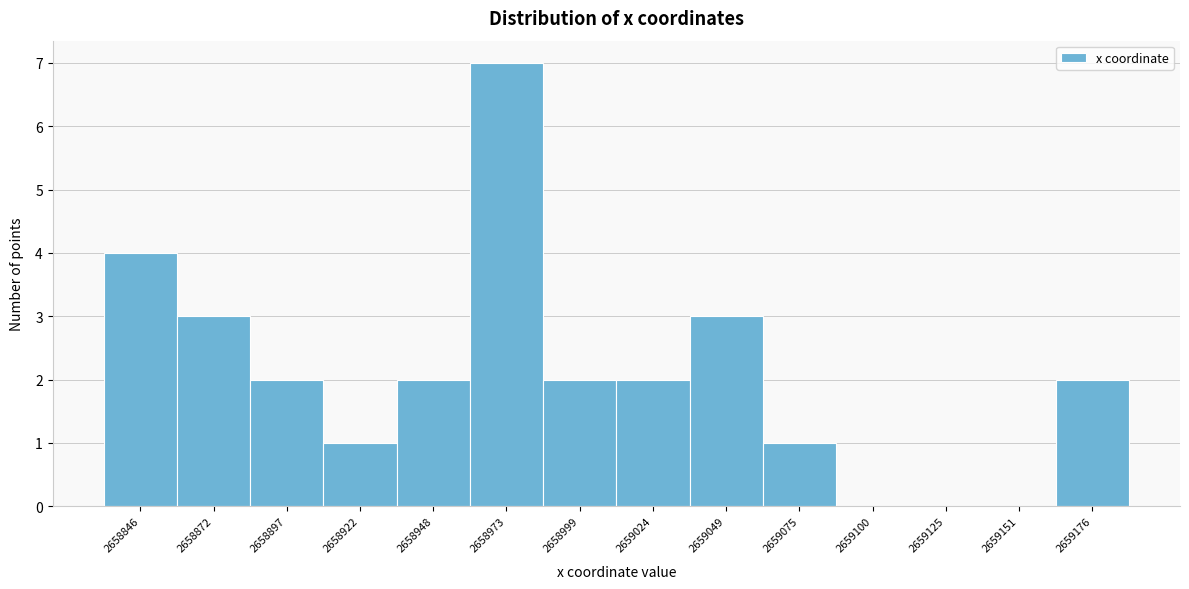

Reading left to right, transcribe all the data shown in this chart.

2658846=4	2658872=3	2658897=2	2658922=1	2658948=2	2658973=7	2658999=2	2659024=2	2659049=3	2659075=1	2659100=0	2659125=0	2659151=0	2659176=2